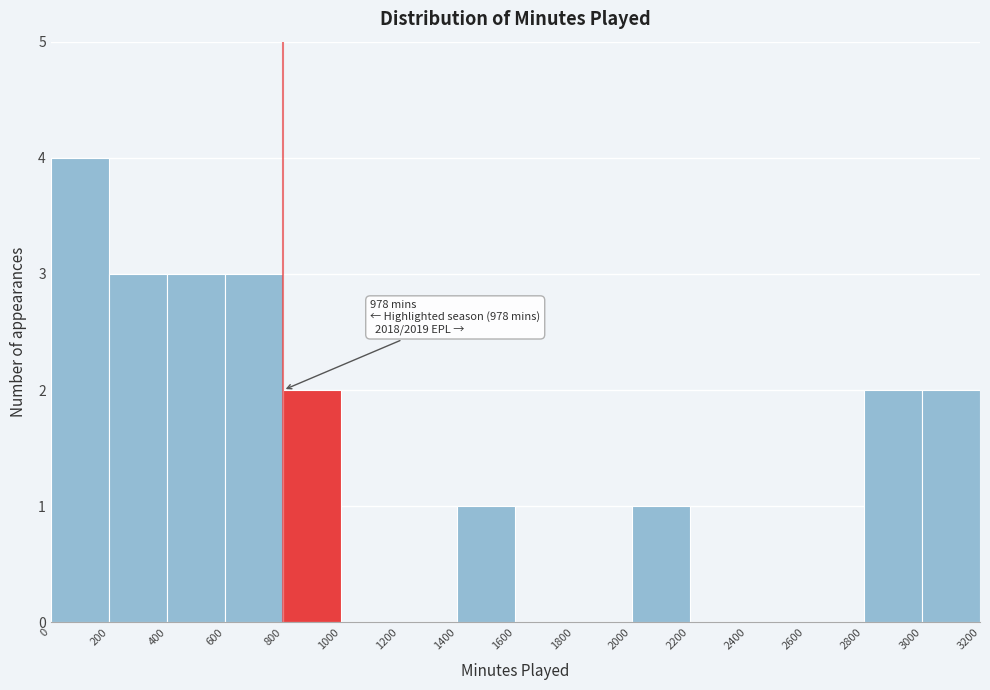

Over which range of the x-axis is the bar tallest?

0 to 200